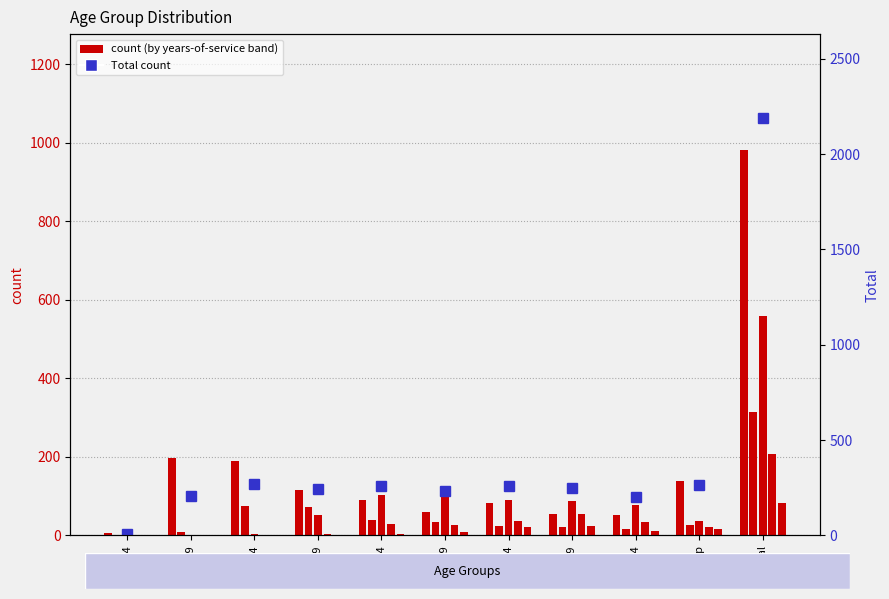

What is the difference between the second highest and minimum values?

262